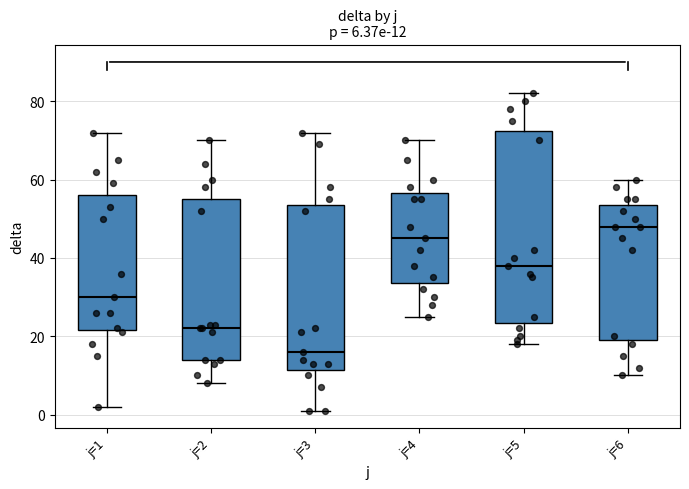

Which box has the highest median line?

j=6